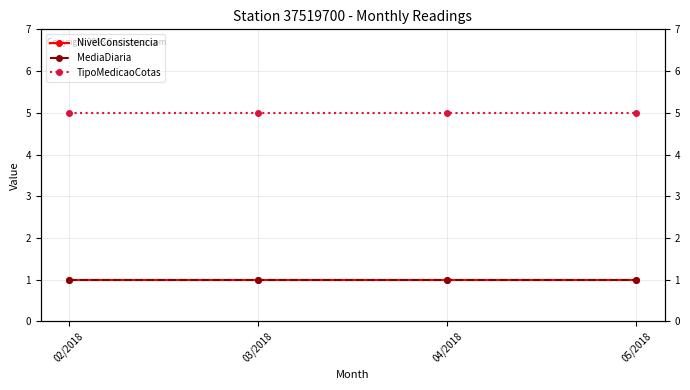

Between 02/2018 and 05/2018, which series saw the biggest shift?

NivelConsistencia